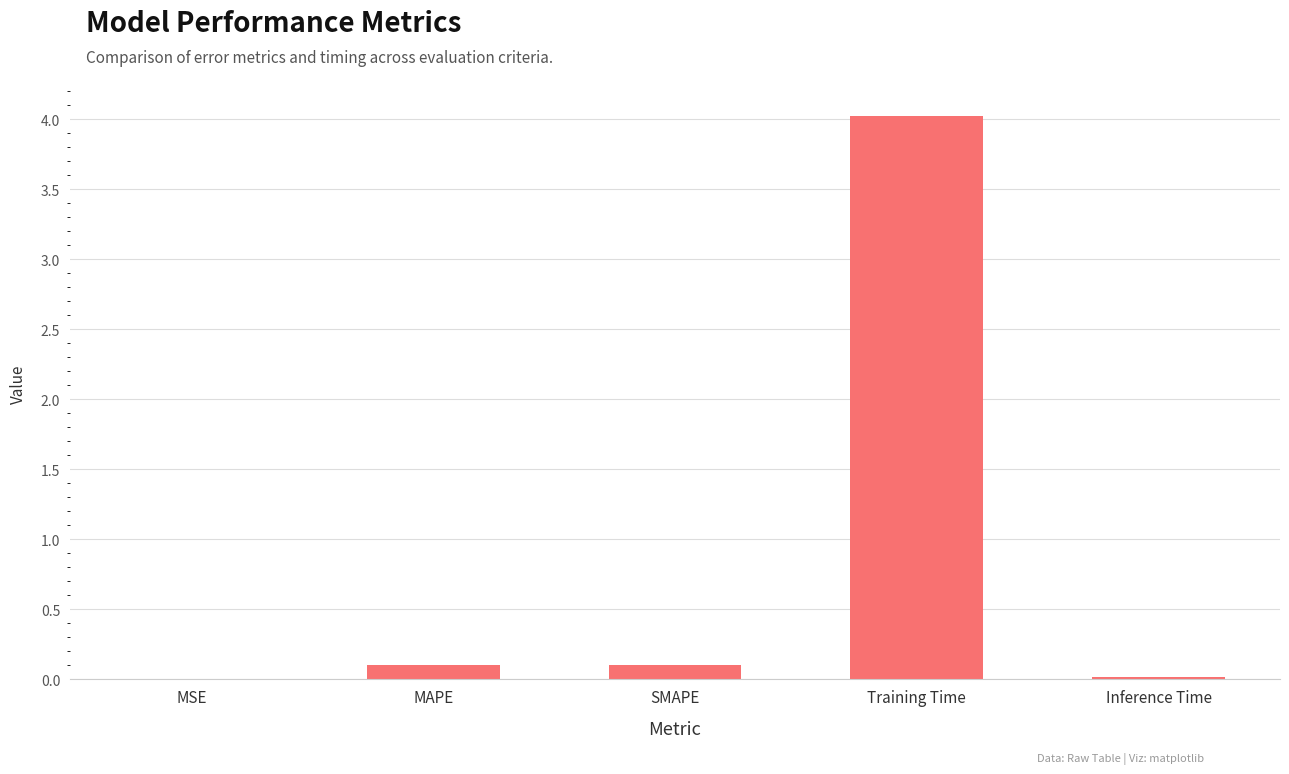

Does the chart contain stacked bars?

No